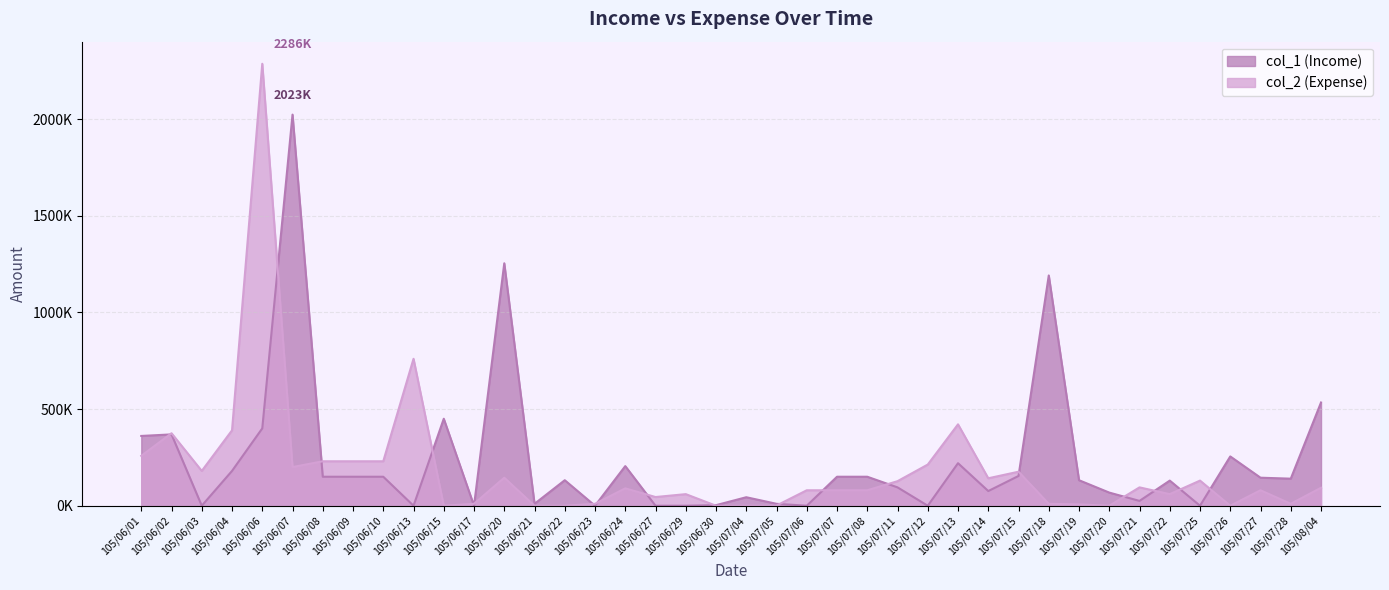

Count the number of categories in the chart.

40